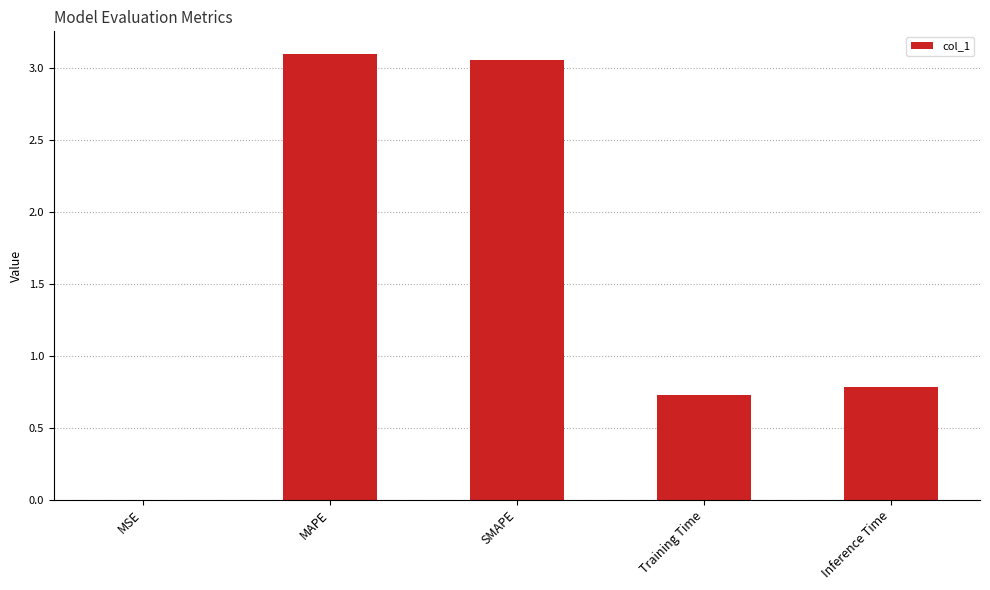

Between Training Time and MSE, which is larger?

Training Time